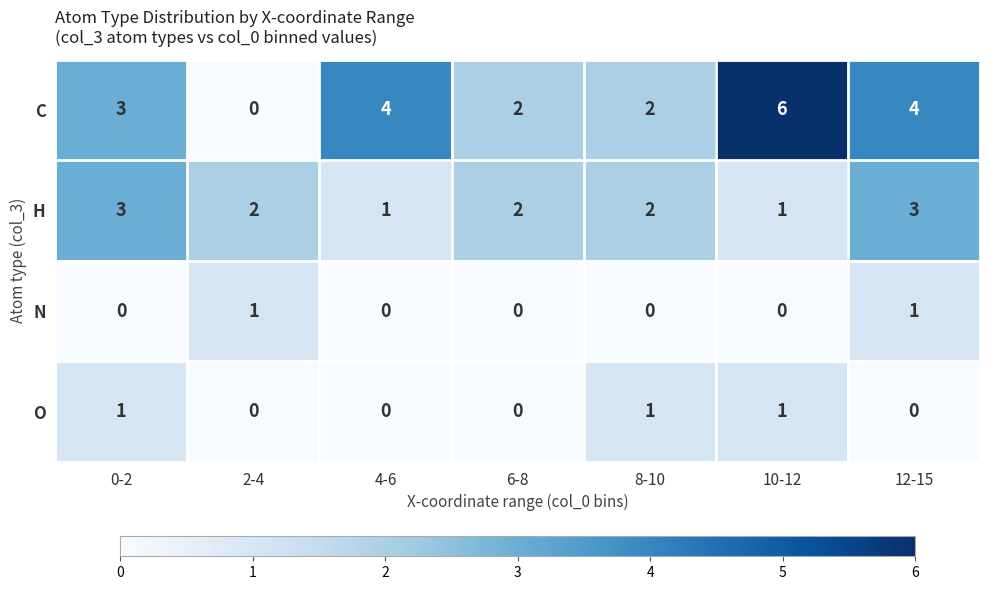

What is the difference between the highest and lowest values at 0-2?

3